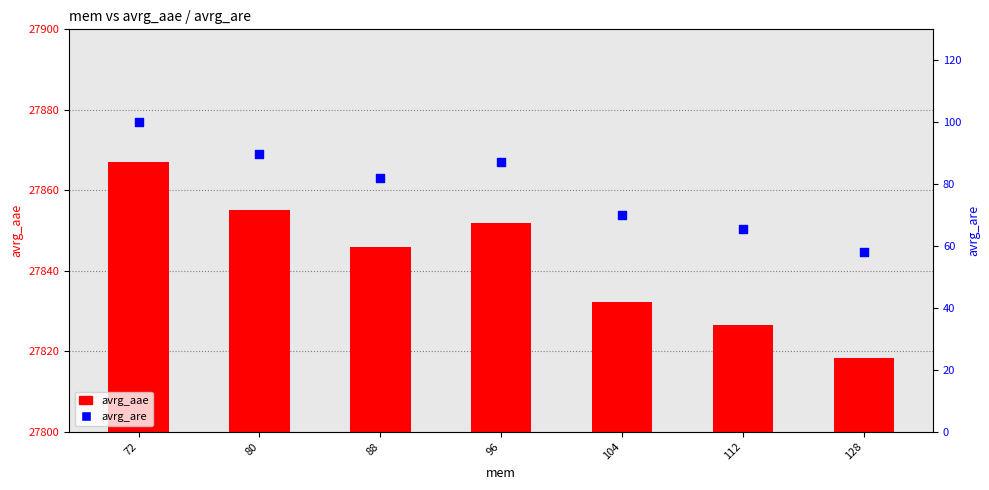

Which series reaches the minimum Y coordinate?

avrg_are